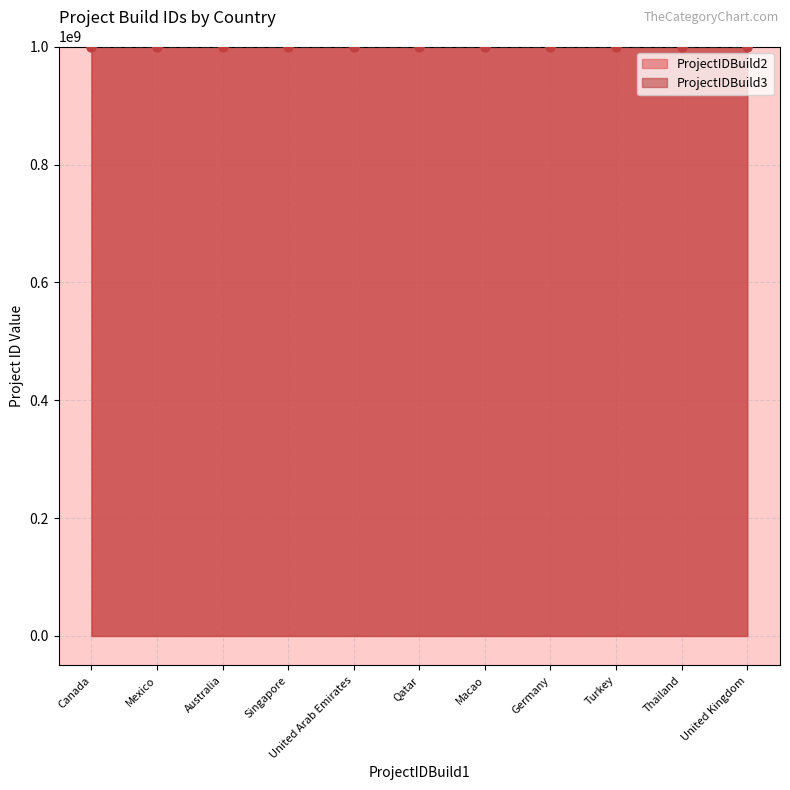

What are all the series names shown in the legend?

ProjectIDBuild2, ProjectIDBuild3